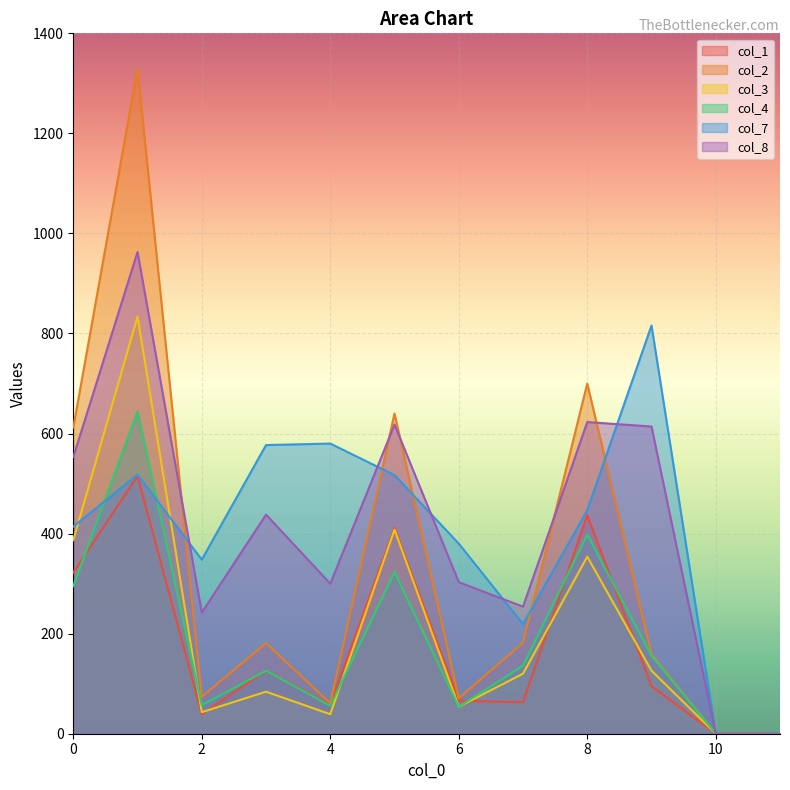

Reading left to right, extract all data points from this chart.

col_1: 0=322	1=515	2=39	3=126	4=58	5=411	6=66	7=63	8=437	9=95	10=0	11=0
col_2: 0=612	1=1329	2=74	3=181	4=61	5=640	6=71	7=182	8=700	9=159	10=0	11=0
col_3: 0=387	1=834	2=43	3=84	4=39	5=408	6=54	7=120	8=354	9=126	10=0	11=0
col_4: 0=295	1=644	2=57	3=126	4=56	5=323	6=54	7=136	8=398	9=156	10=0	11=0
col_7: 0=414	1=518	2=348	3=577	4=580	5=517	6=380	7=219	8=447	9=816	10=0	11=0
col_8: 0=553	1=963	2=242	3=438	4=300	5=618	6=303	7=254	8=623	9=614	10=0	11=0